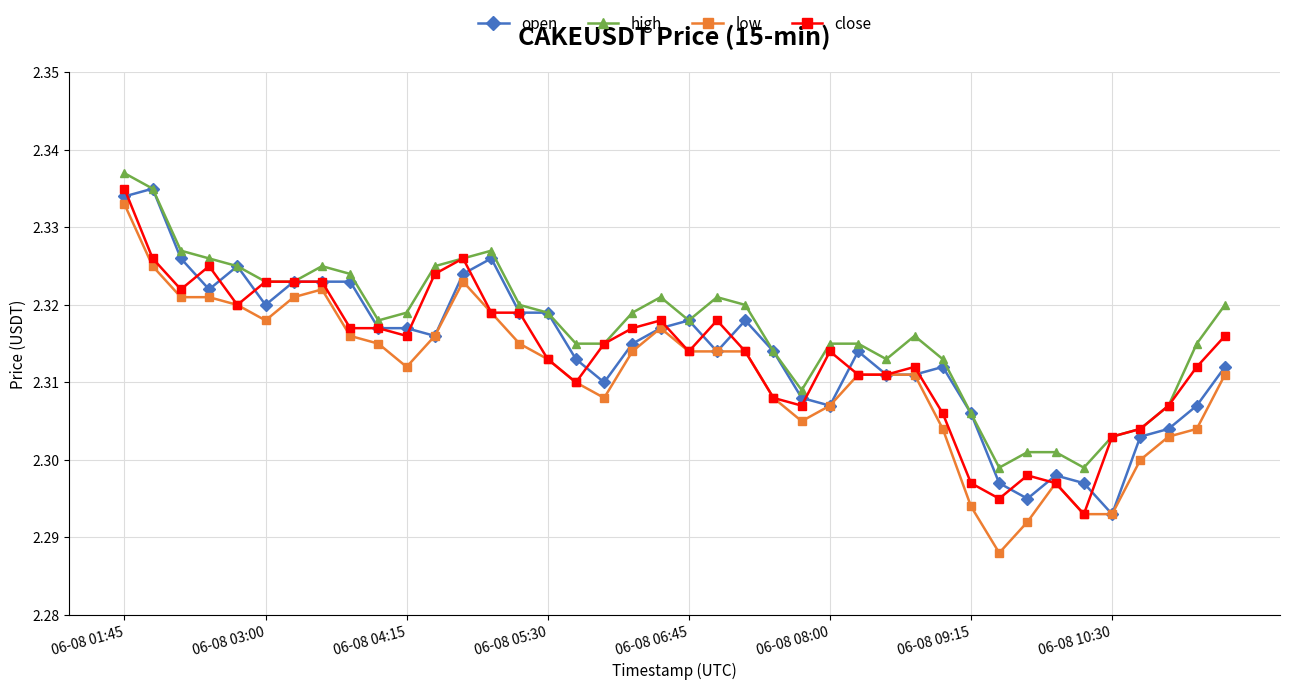

True or false: low and high intersect in this chart.

False